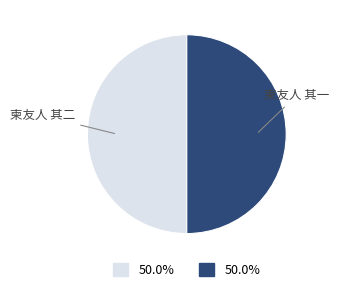

True or false: 柬友人 其一 accounts for 64% of the total.

False